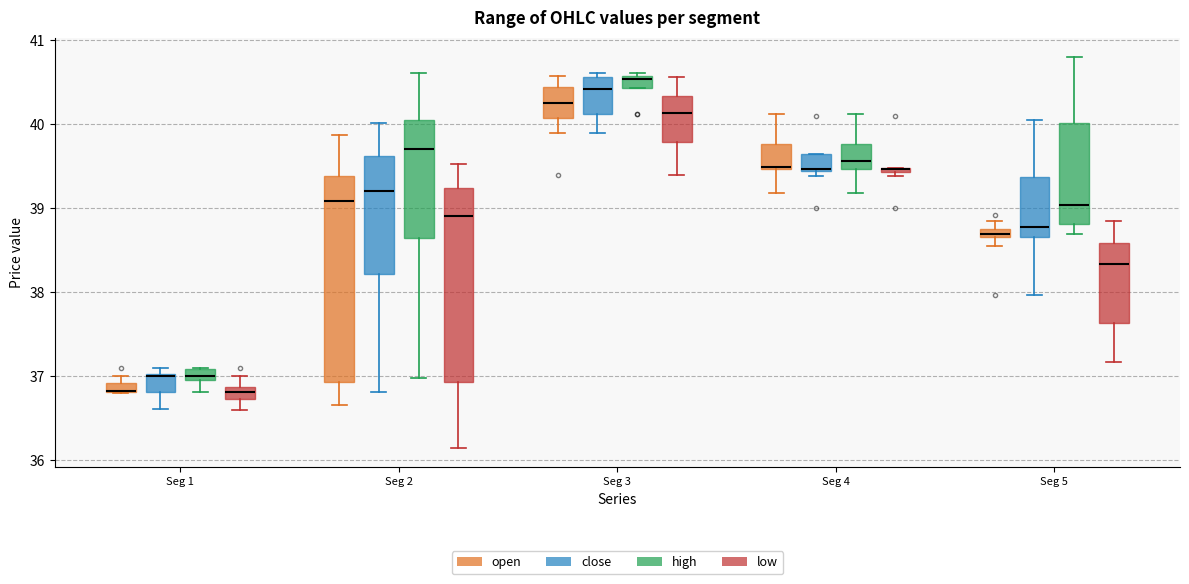

Which box is the tallest, from its lower edge to its upper edge?

Seg 2 (open)